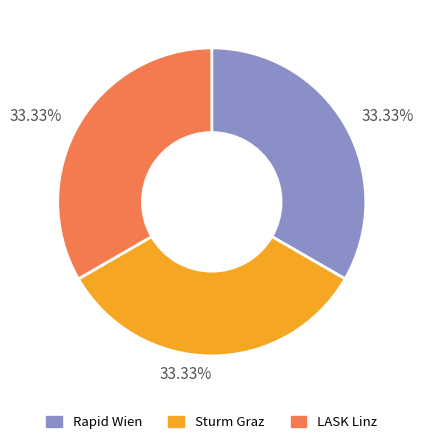

Does any single category account for the majority?

No